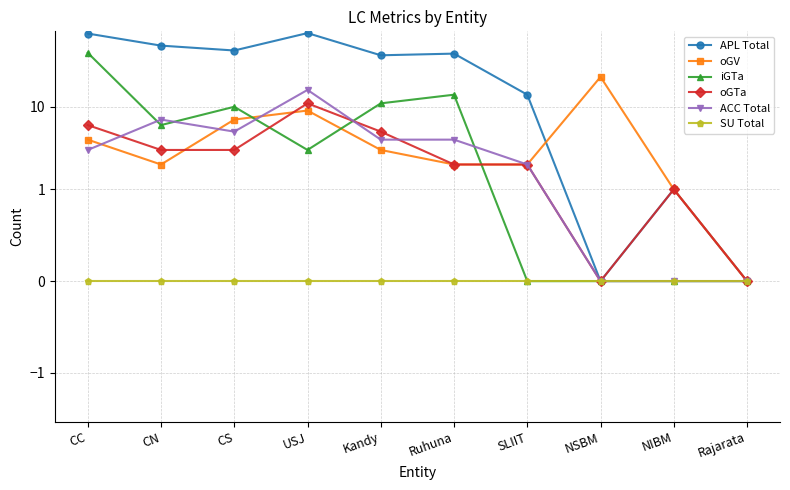

At which label does oGV reach its peak?

NSBM